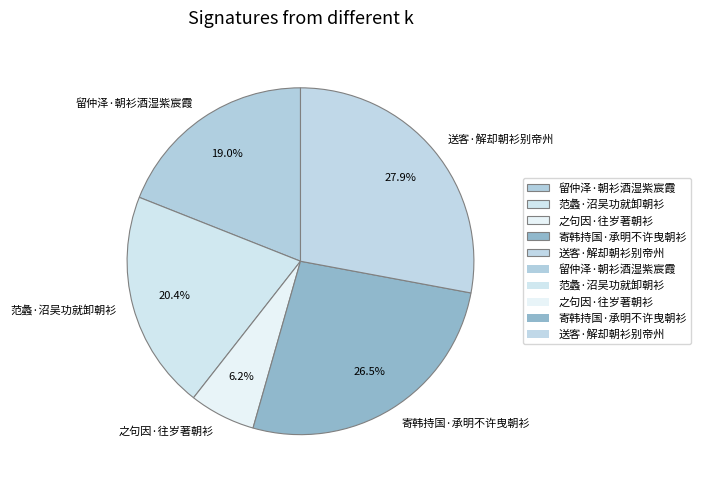

Rank the categories by value from highest to lowest.

送客·解却朝衫别帝州, 寄韩持国·承明不许曳朝衫, 范蠡·沼吴功就卸朝衫, 留仲泽·朝衫酒湿紫宸霞, 之句因·往岁著朝衫